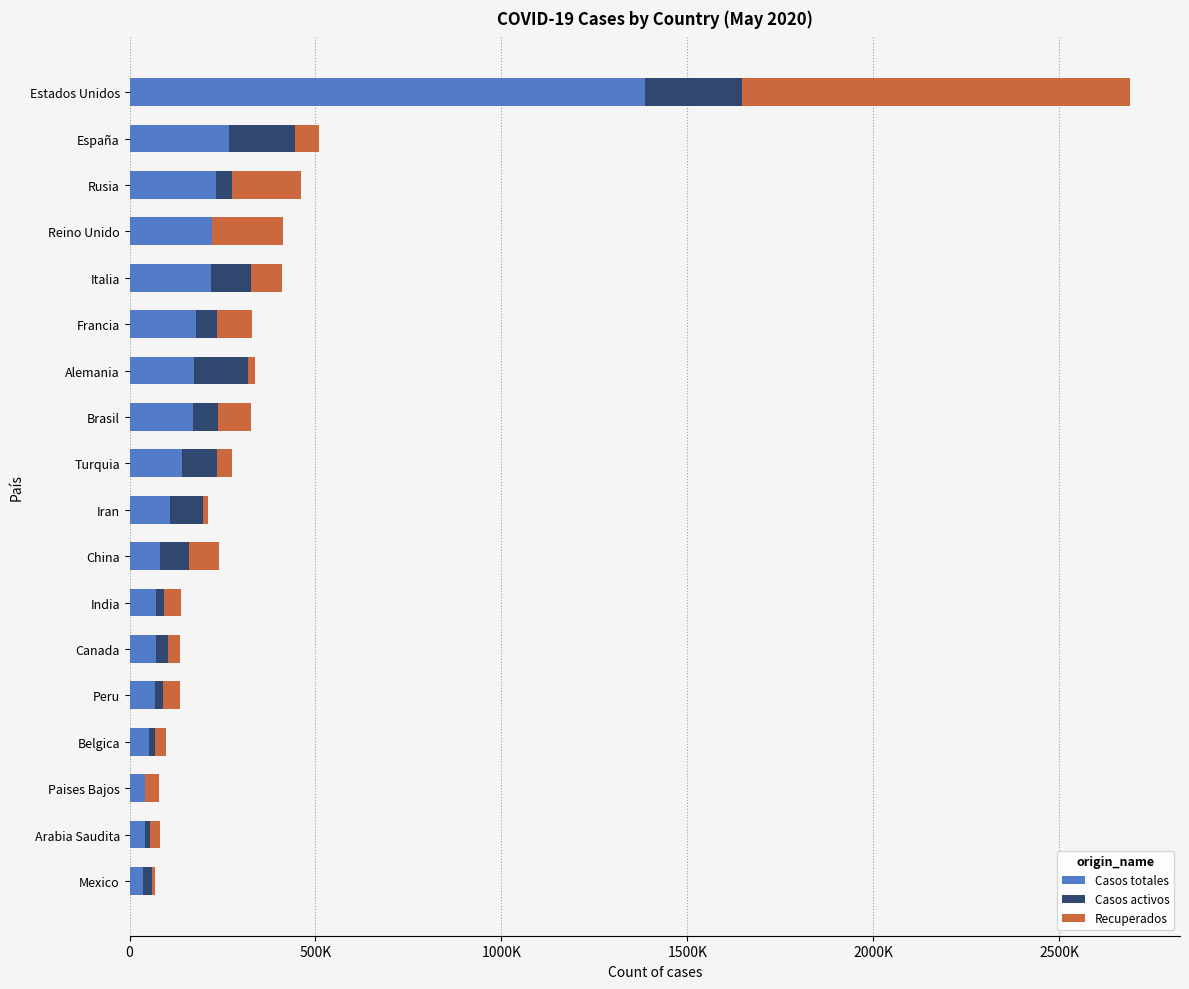

What are all the series names shown in the legend?

Casos totales, Casos activos, Recuperados